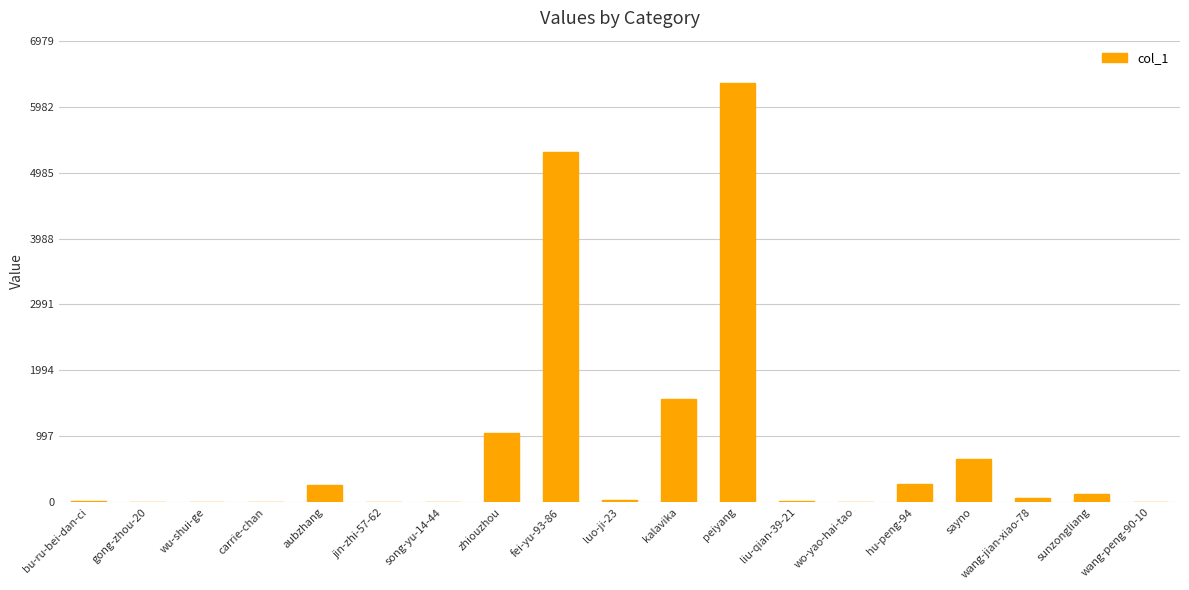

Is it true that the value at zhiouzhou is 675?

False